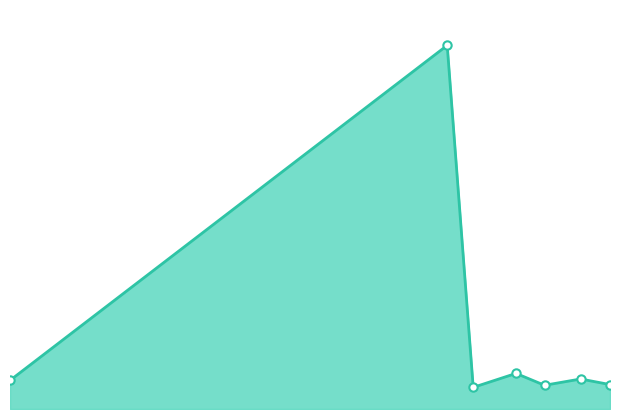

Which category has the highest value across all series?

2017-05-20